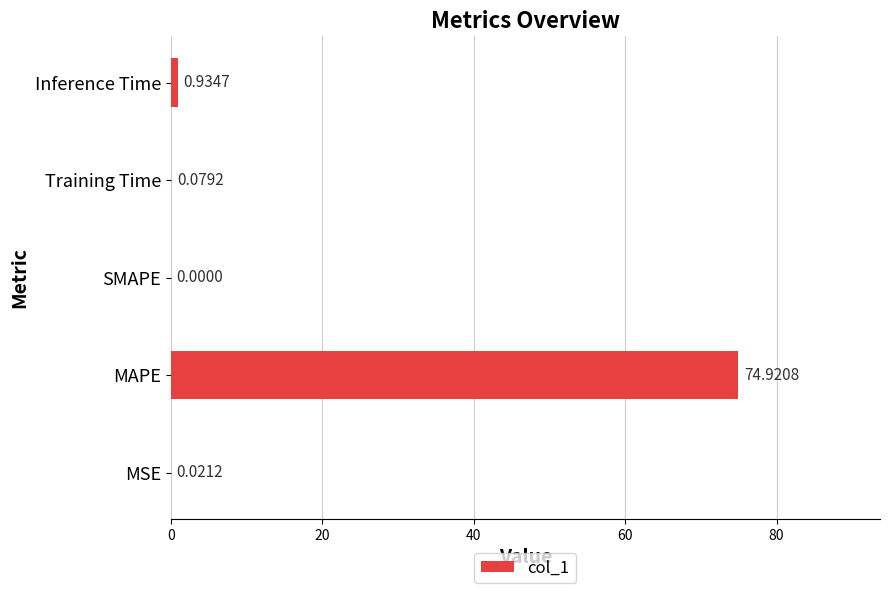

Where is the data nearest to the value 37?

Inference Time